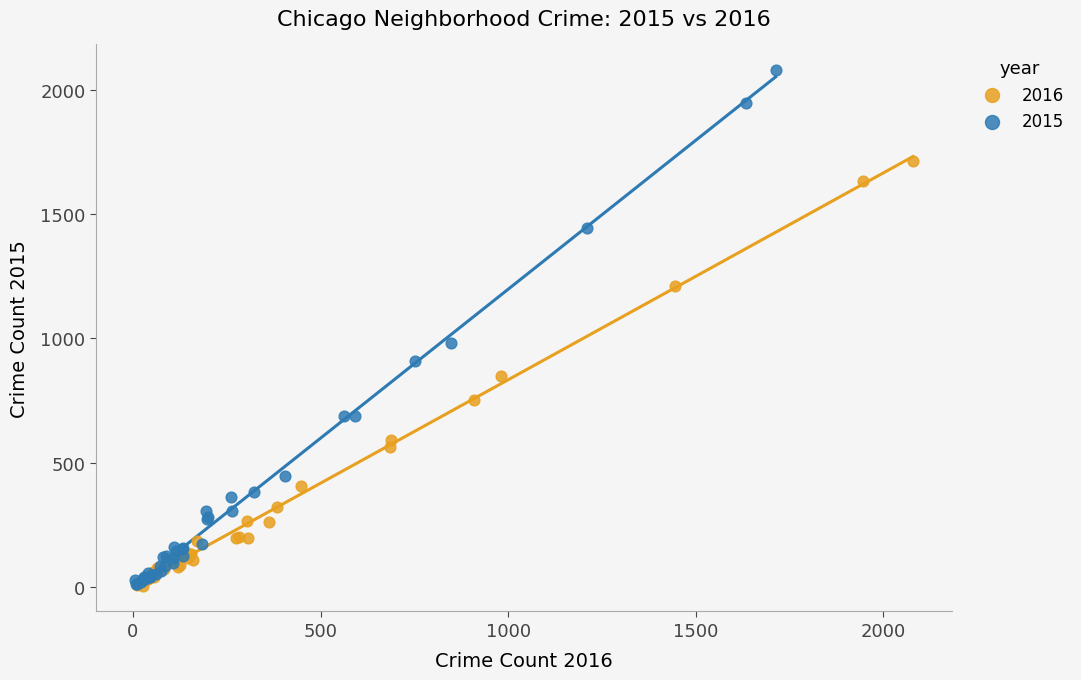

Which series reaches the maximum Y coordinate?

2015